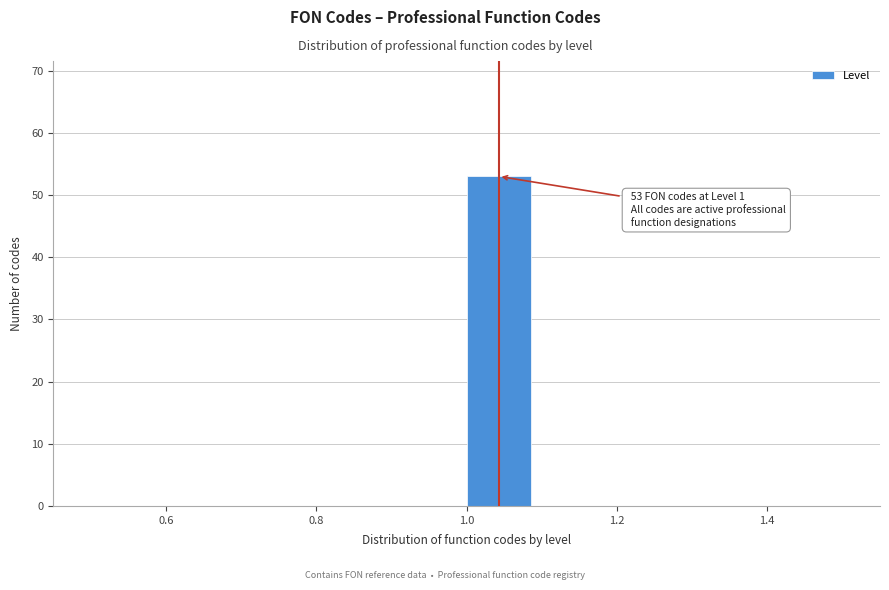

Over which range of the x-axis is the bar tallest?

1.0 to 1.1